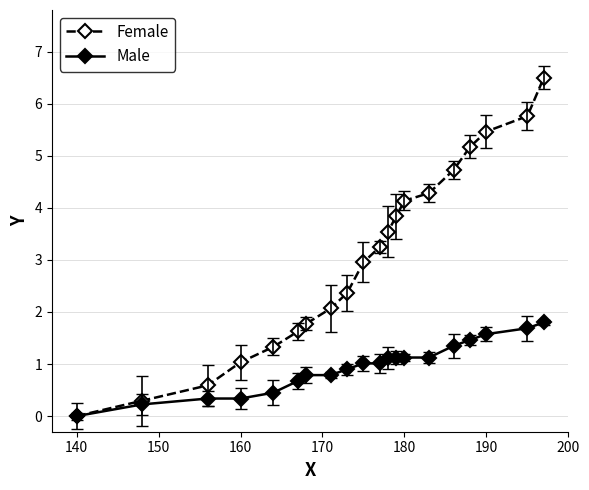

What is the sum of all Male values?

18.9